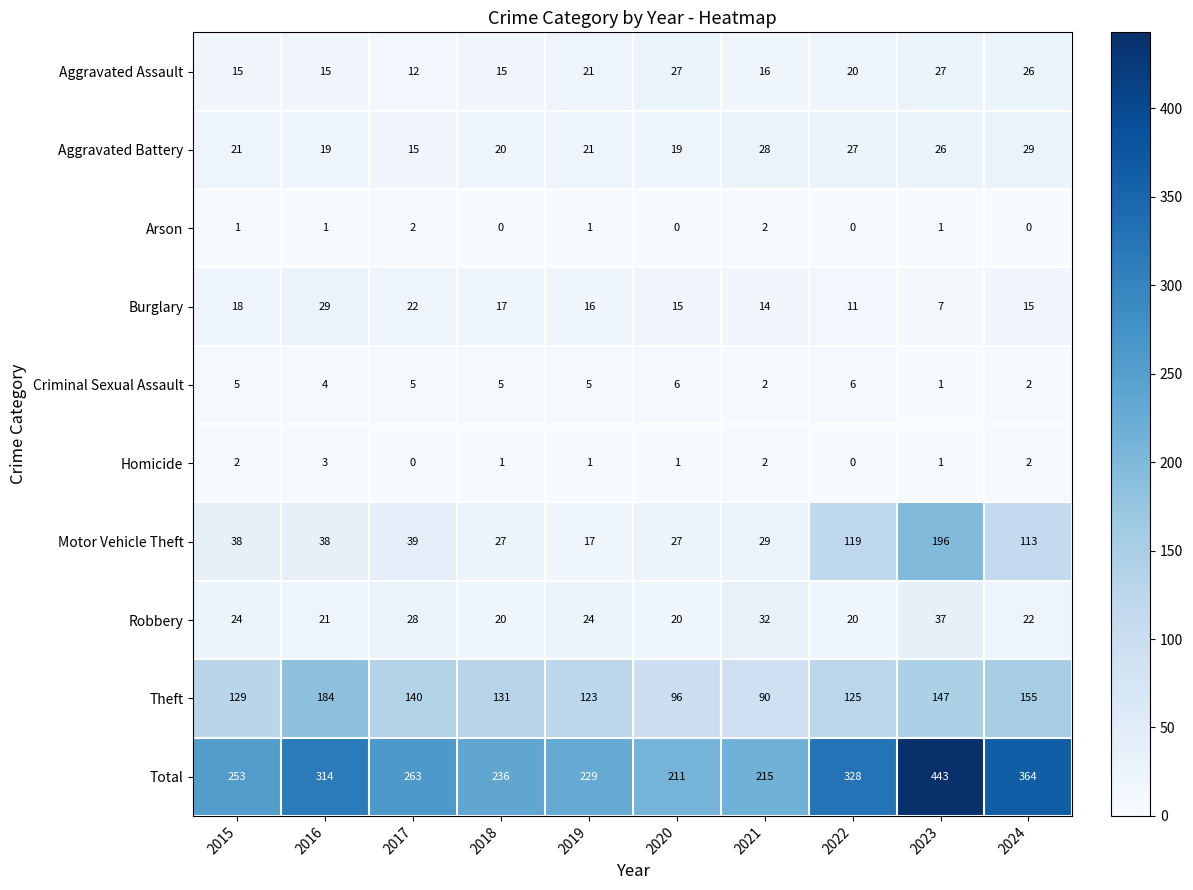

What value does the Burglary series have at 2015?

18